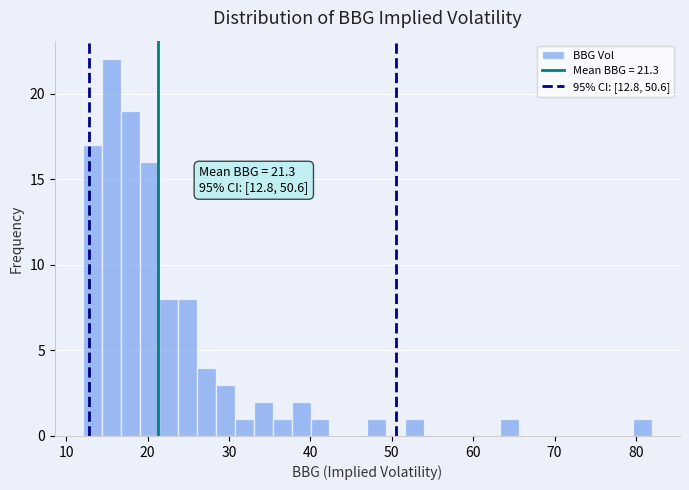

Around what value on the x-axis is the tallest bar? Give the approximate position of its centre, as read against the axis.

16